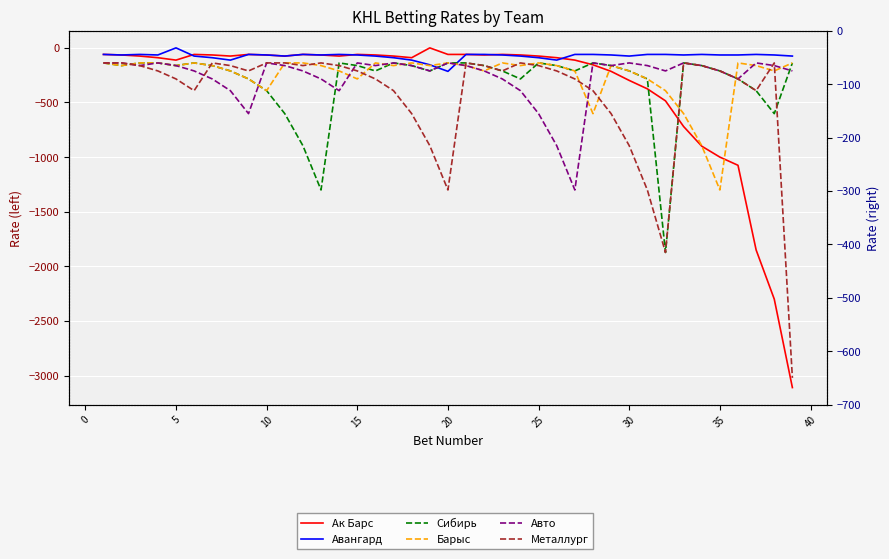

How many data points in Авто are less than -65?

18